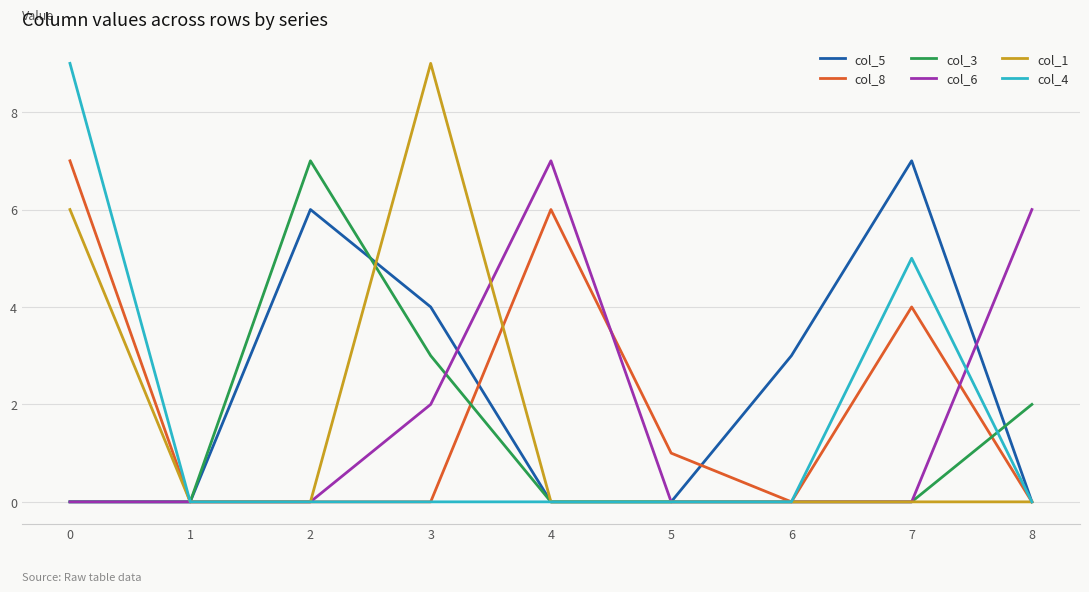

What is the total value across all series at 8?

8